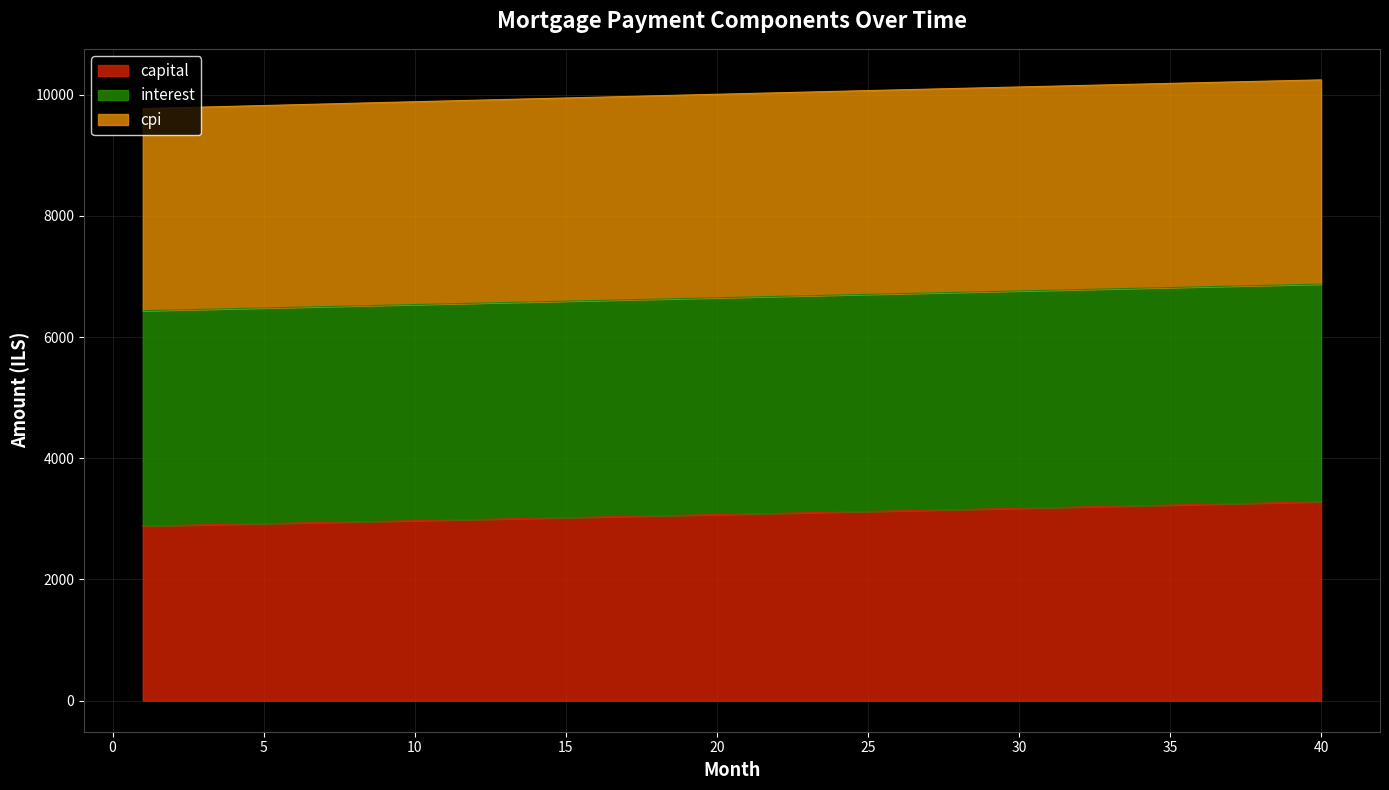

What is the spread (max minus min) of values at 40?

6962.7